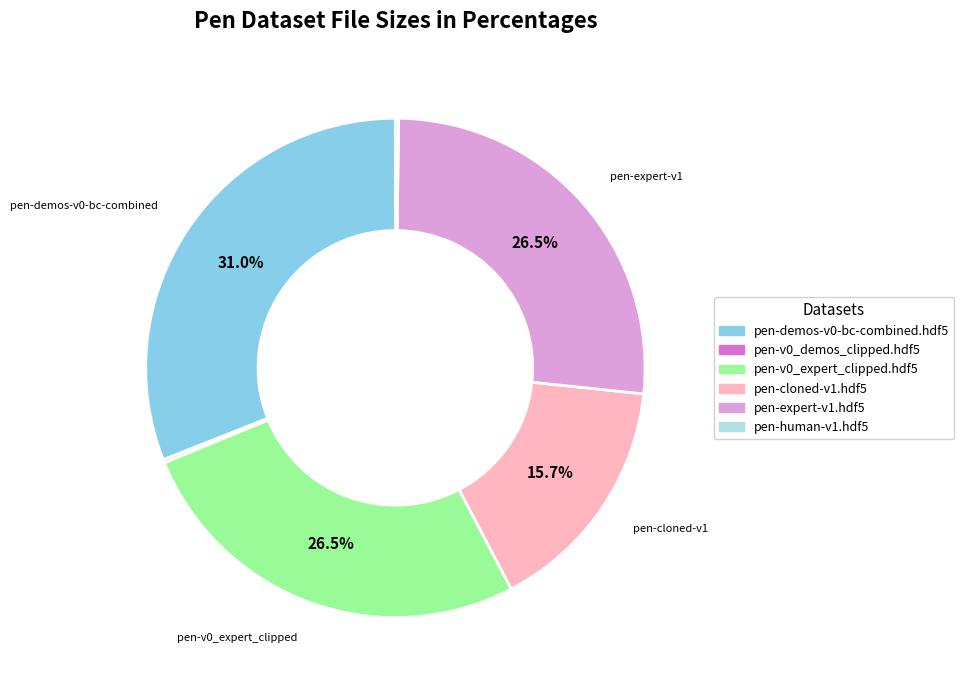

Which has a higher value, pen-demos-v0-bc-combined.hdf5 or pen-cloned-v1.hdf5?

pen-demos-v0-bc-combined.hdf5